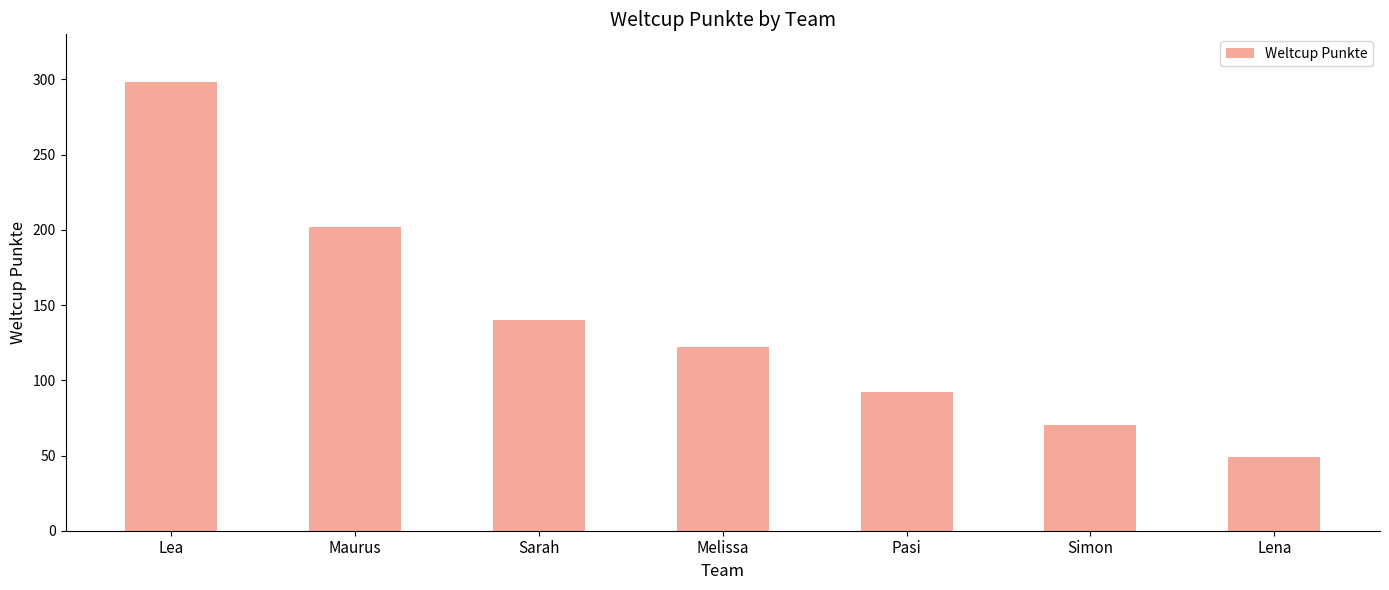

Where is the data nearest to the value 173?

Maurus